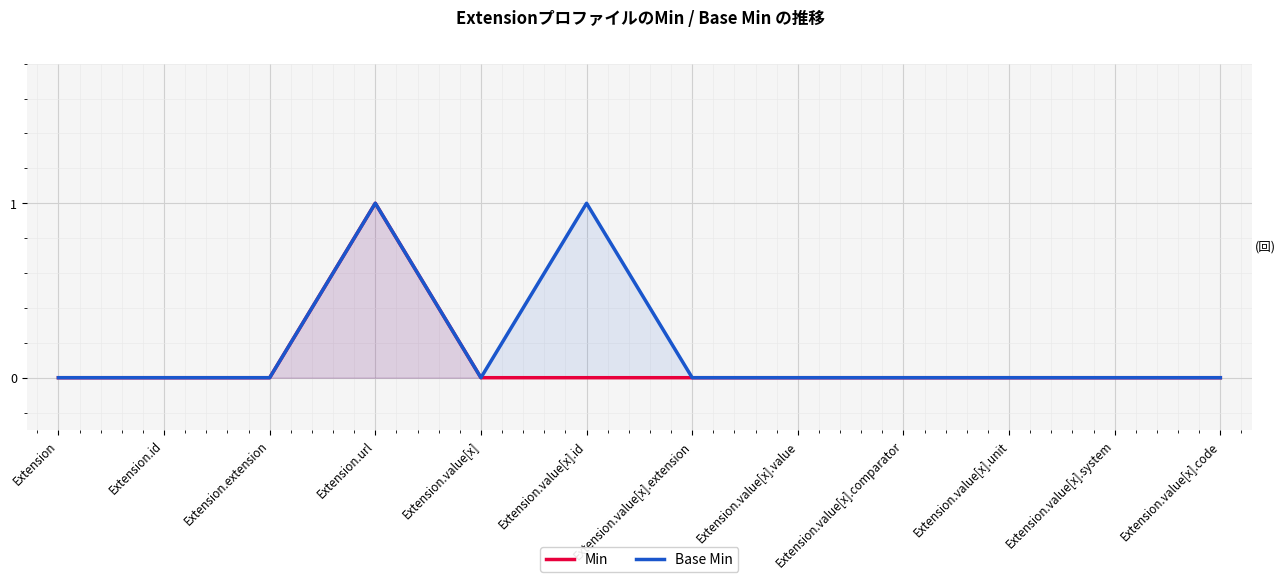

True or false: Base Min and Min cross at least once.

False